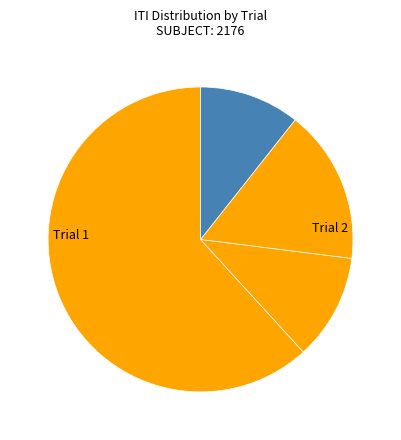

Does any single category account for the majority?

Yes